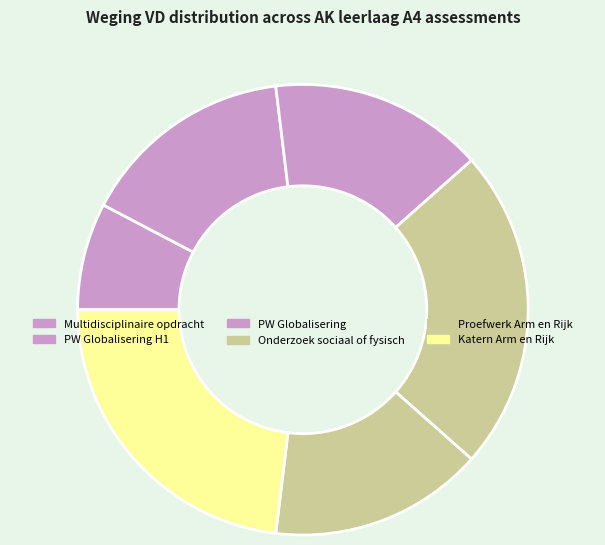

Count the number of slices in the pie.

6